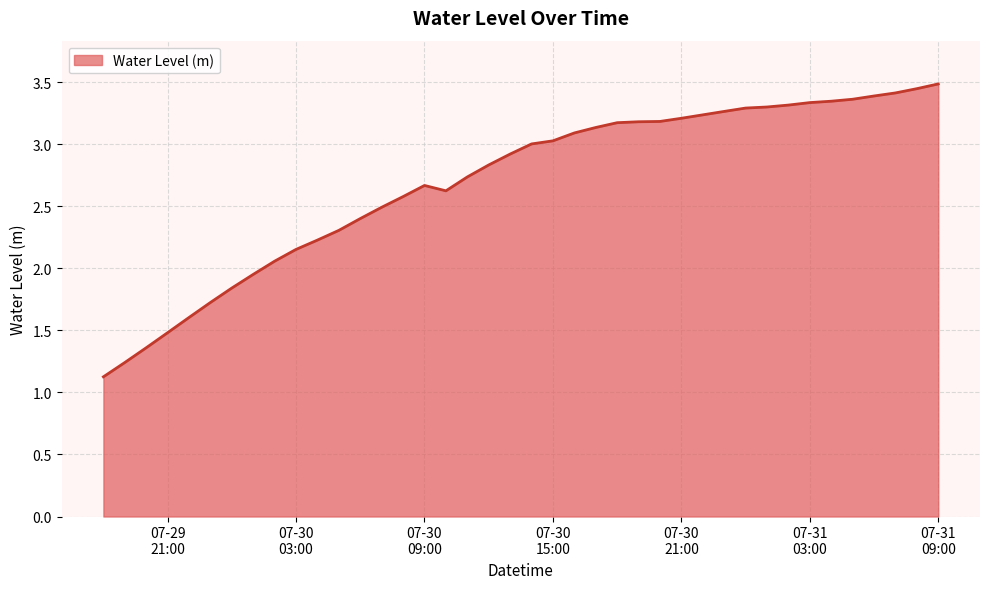

What is the maximum value shown in the chart?

3.5